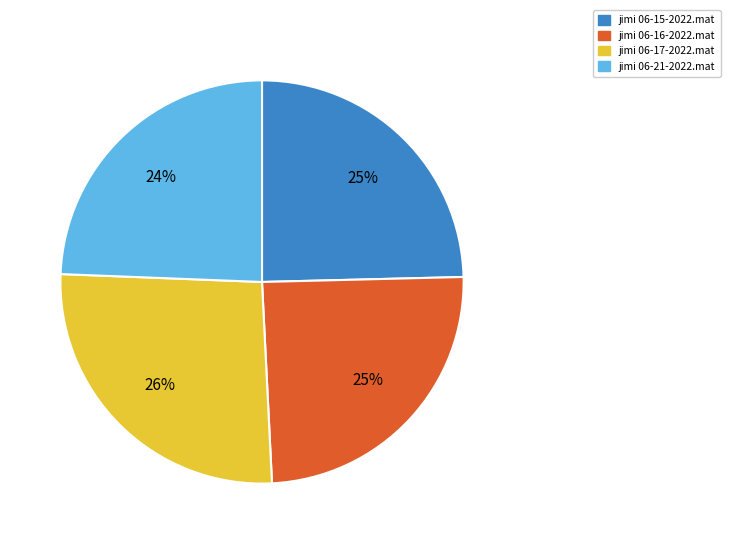

Between jimi 06-21-2022.mat and jimi 06-17-2022.mat, which is larger?

jimi 06-17-2022.mat